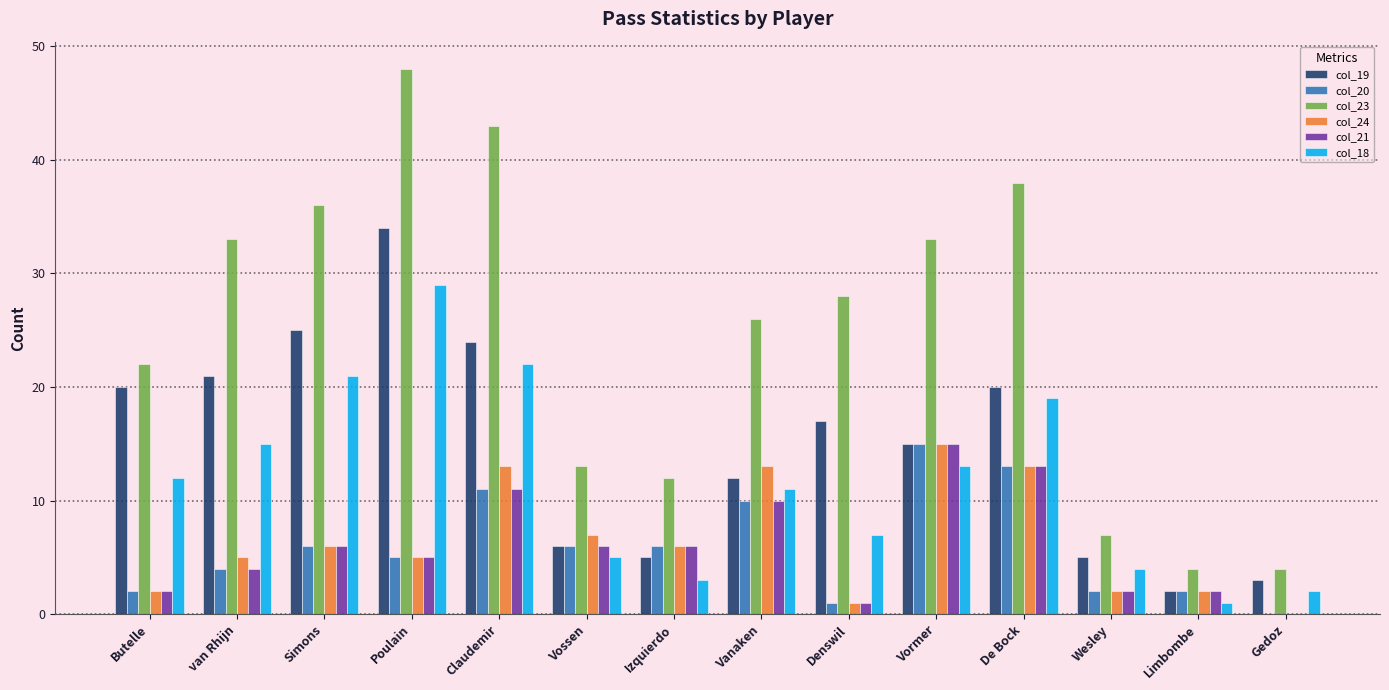

How many series are shown in this chart?

6